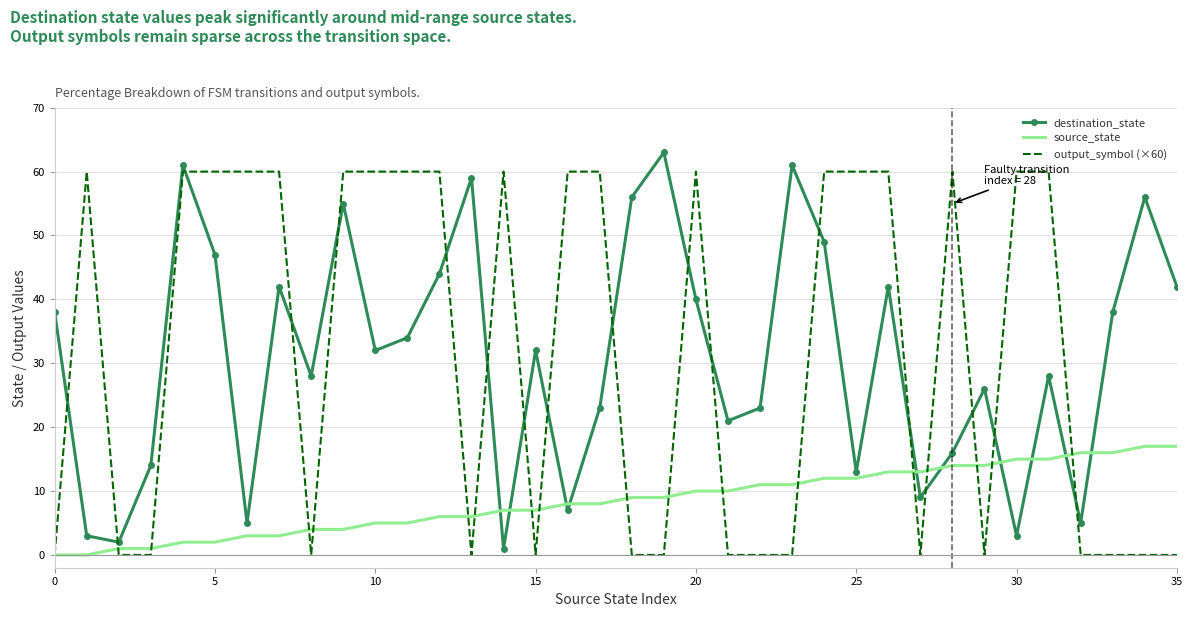

After their last crossing, which series has the higher values: source_state or destination_state?

destination_state